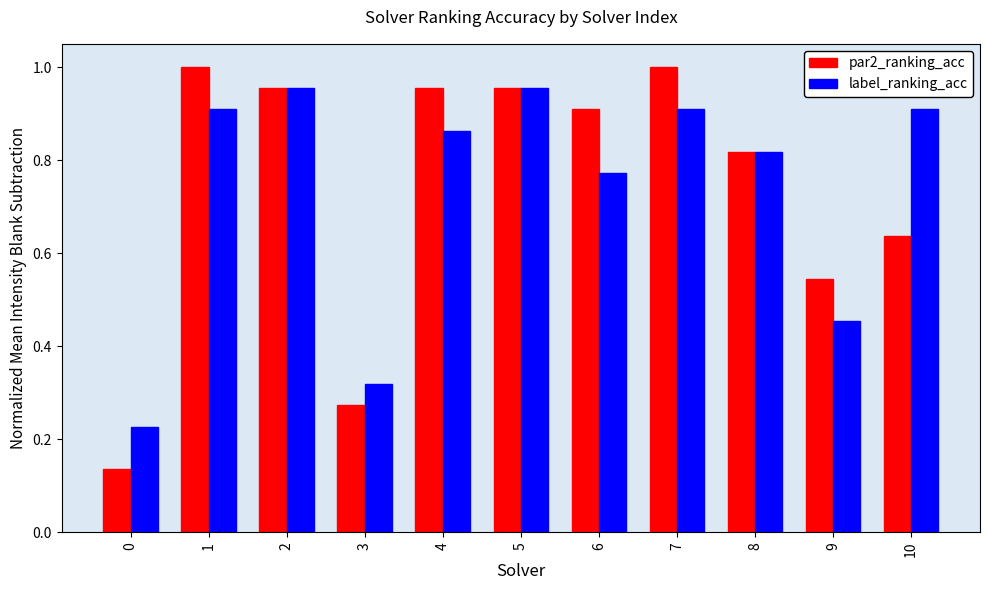

Which series has the largest range (max minus min)?

par2_ranking_acc